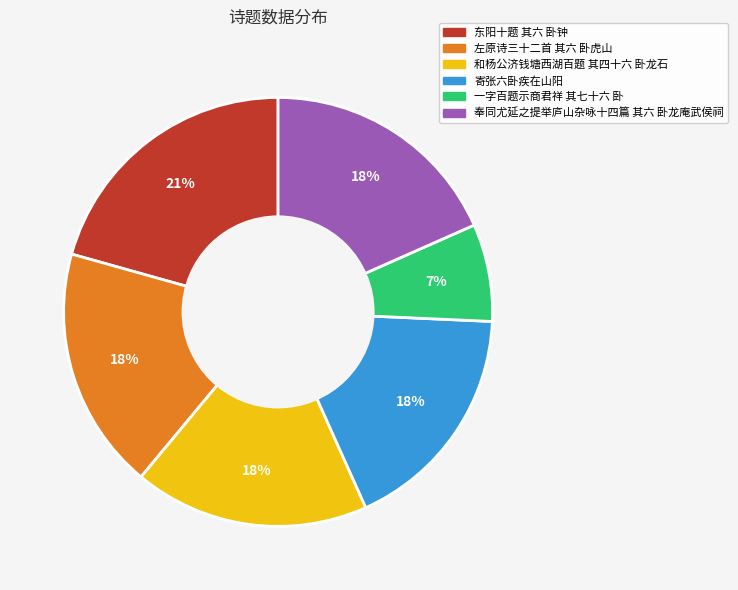

Which slice is the smallest?

一字百题示商君祥 其七十六 卧